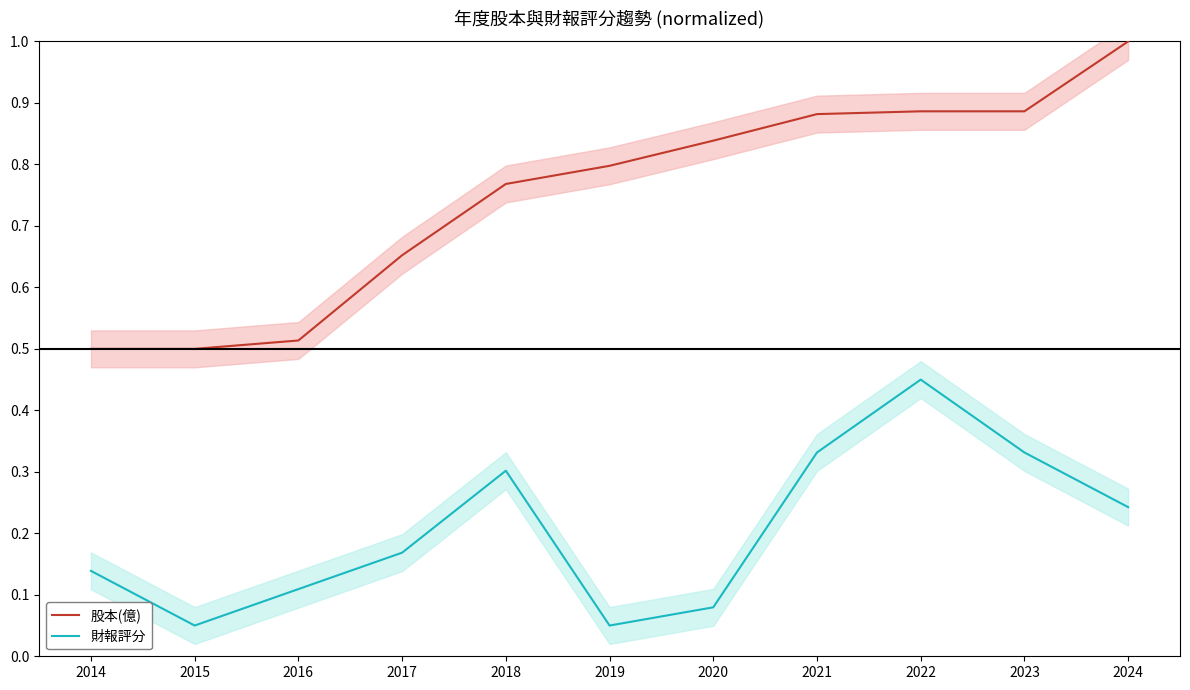

What is the value of the 財報評分 point at the 1st from the left?

0.1